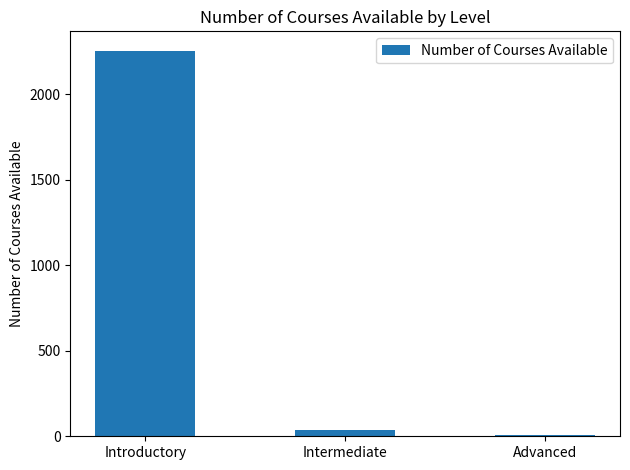

At which label is the value closest to 1130?

Intermediate